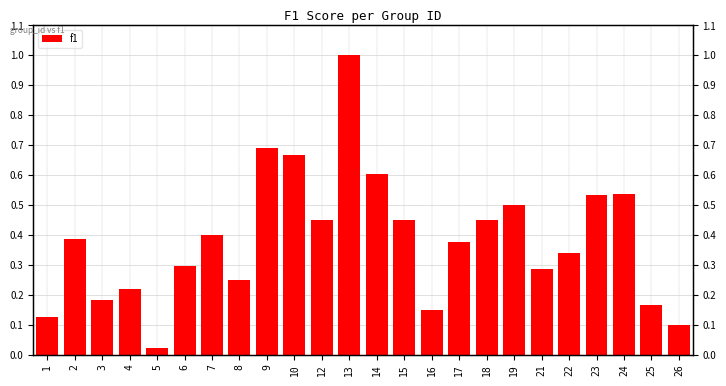

Where is the data nearest to the value 0?

5